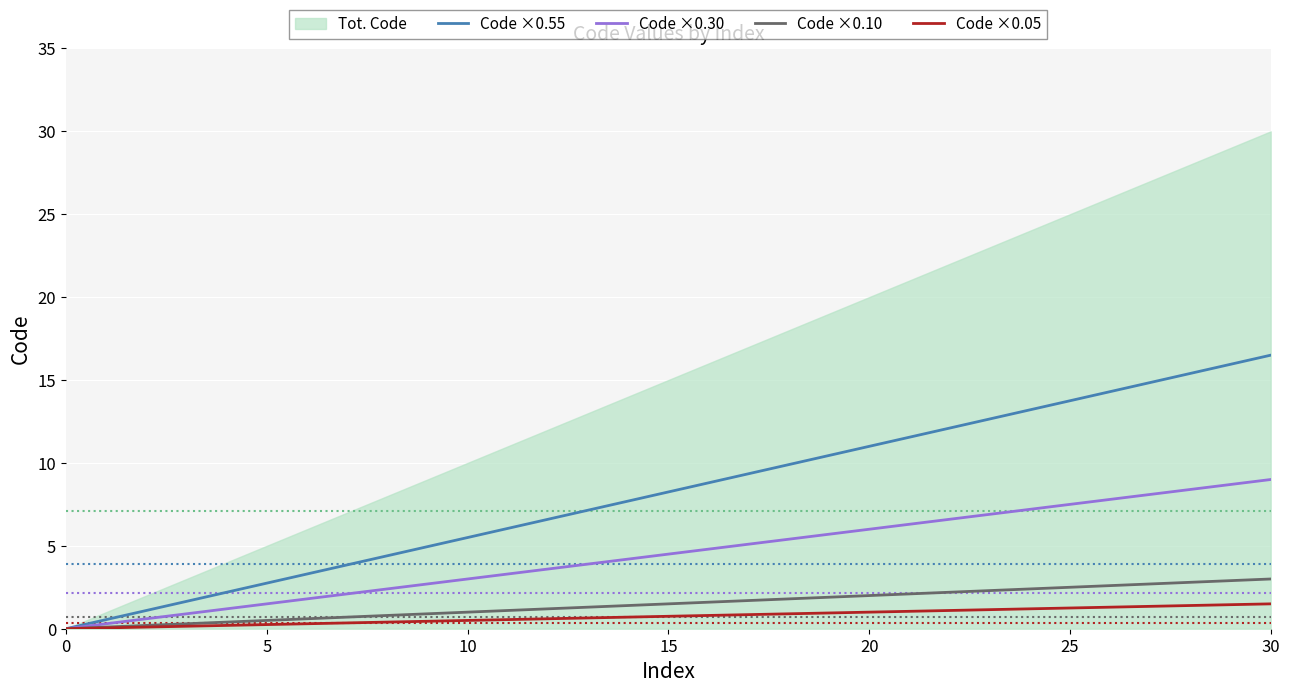

What is the sum of all Code ×0.10 values?

7.8